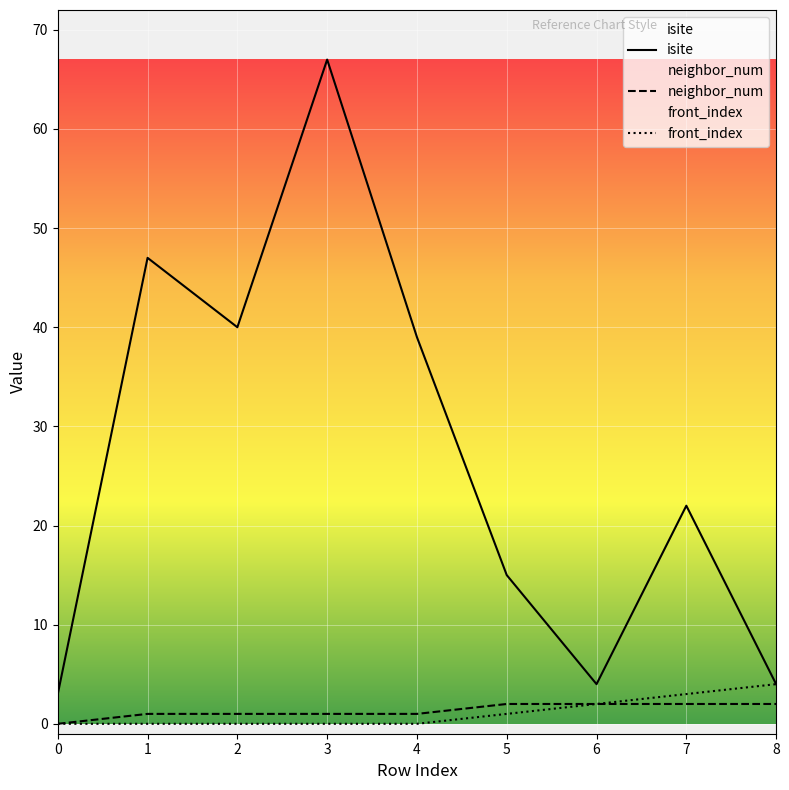

Which series has the largest total across all categories?

isite